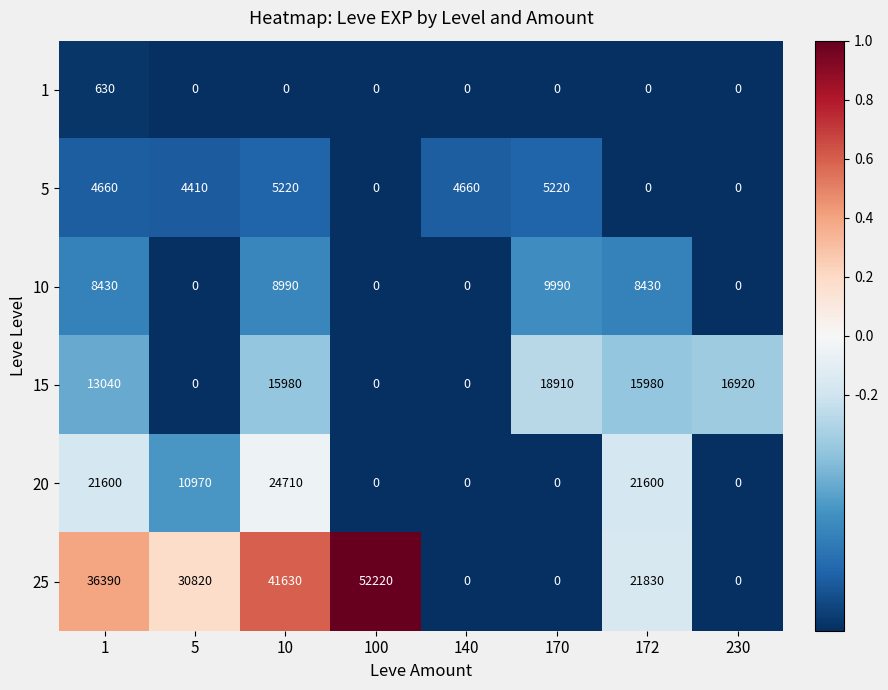

Which series has the widest spread of values?

25